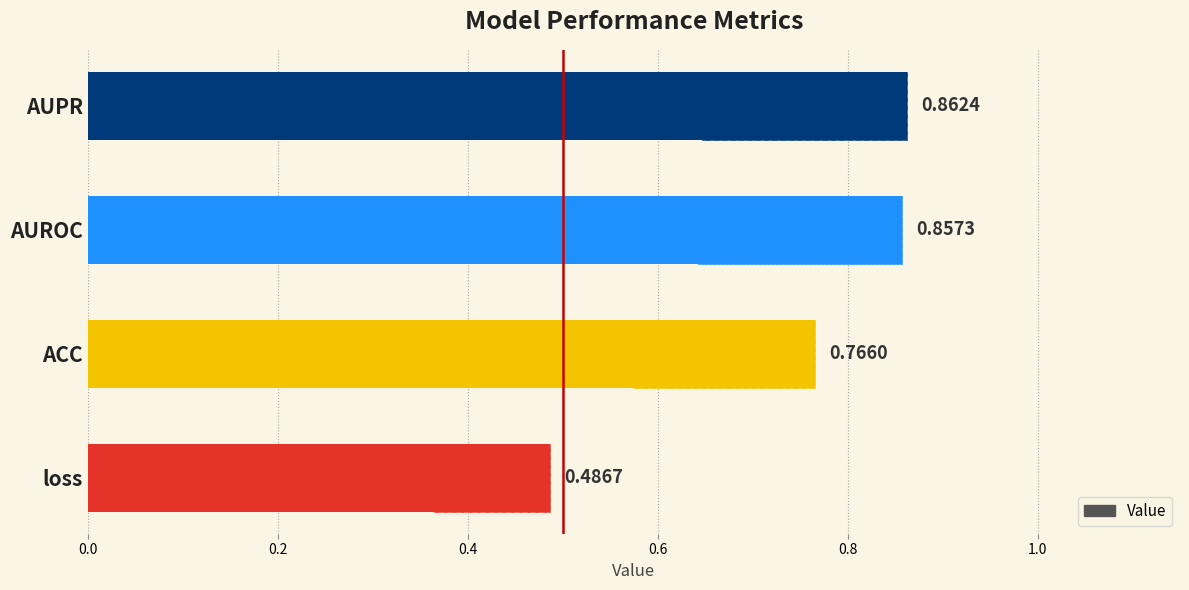

Between loss and ACC, which is larger?

ACC